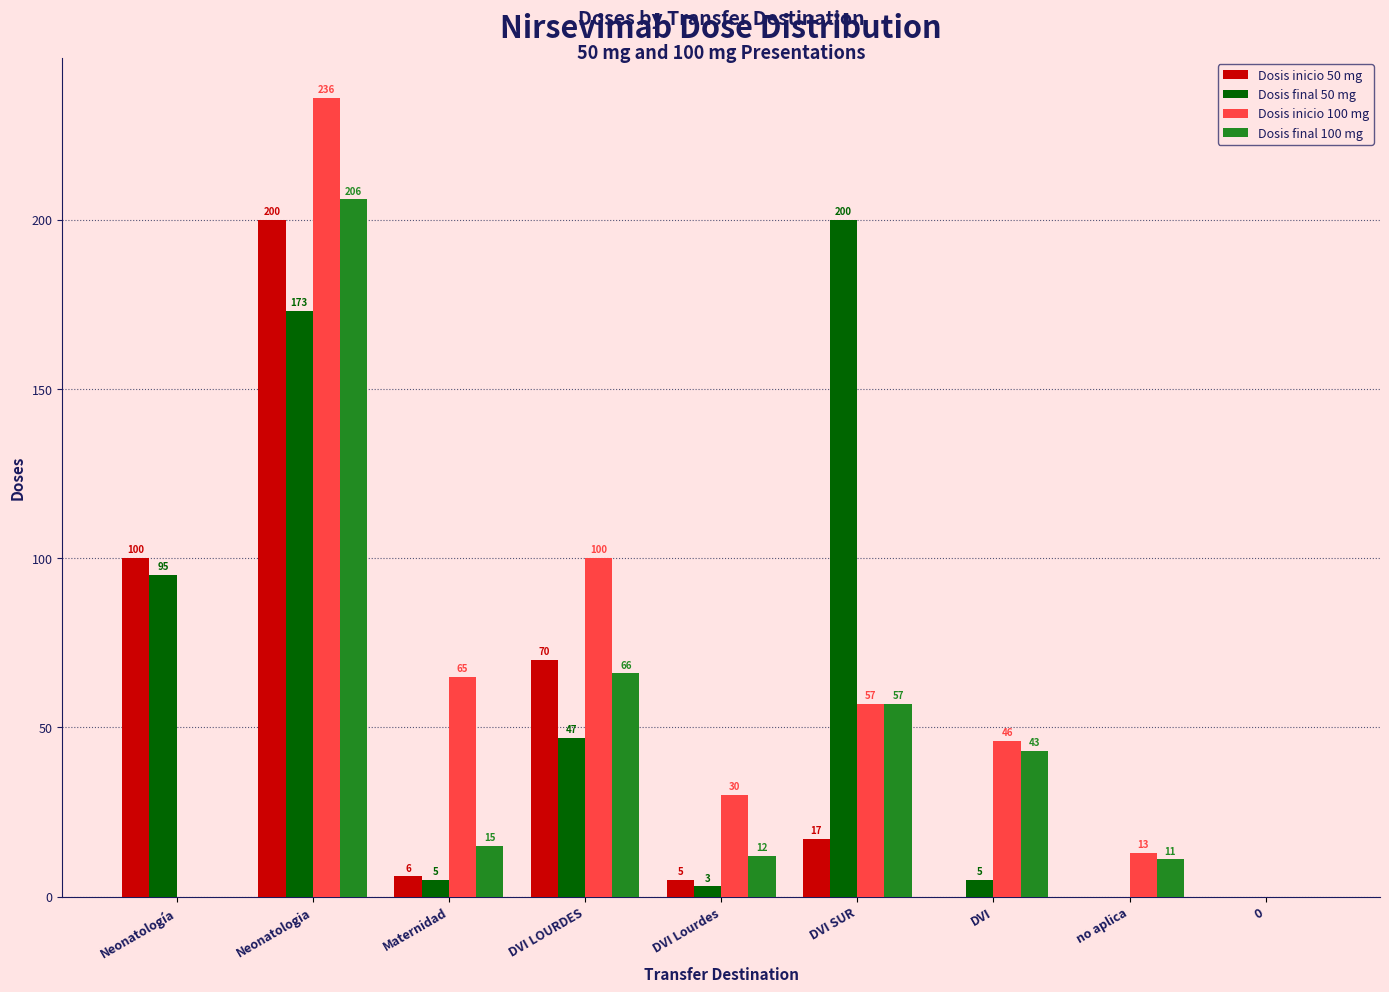

Which series changed the most between Neonatología and DVI Lourdes?

Dosis inicio 50 mg